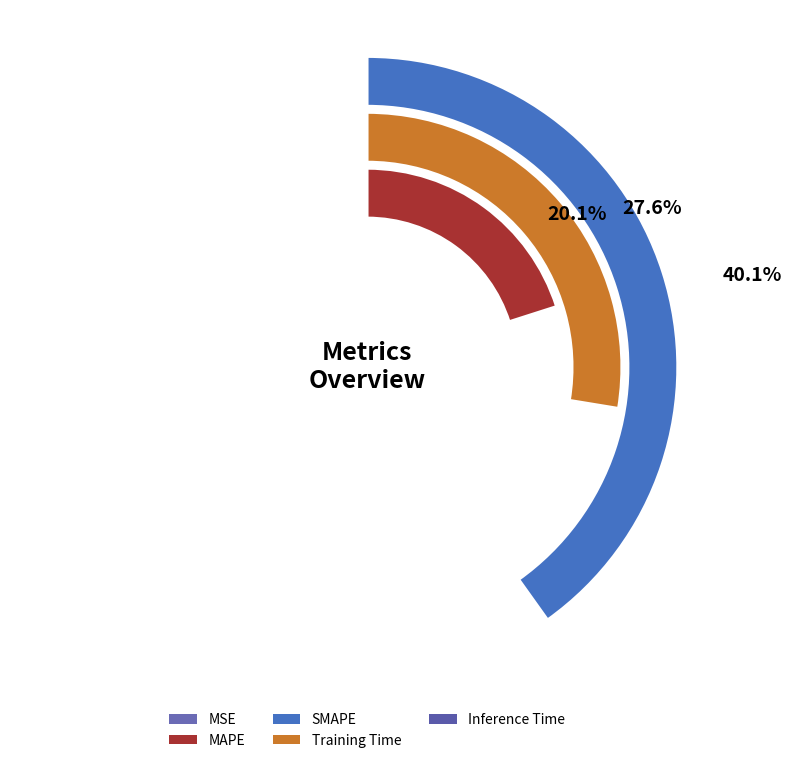

Combined, what portion of the pie is Inference Time and SMAPE?

40.3%